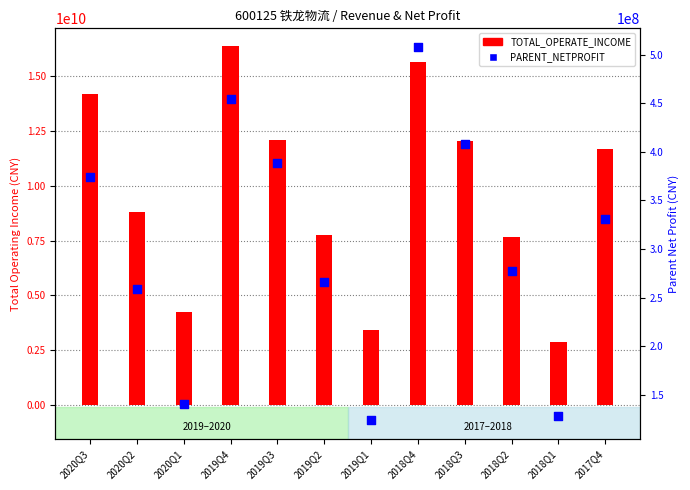

Which series reaches the maximum Y coordinate?

TOTAL_OPERATE_INCOME